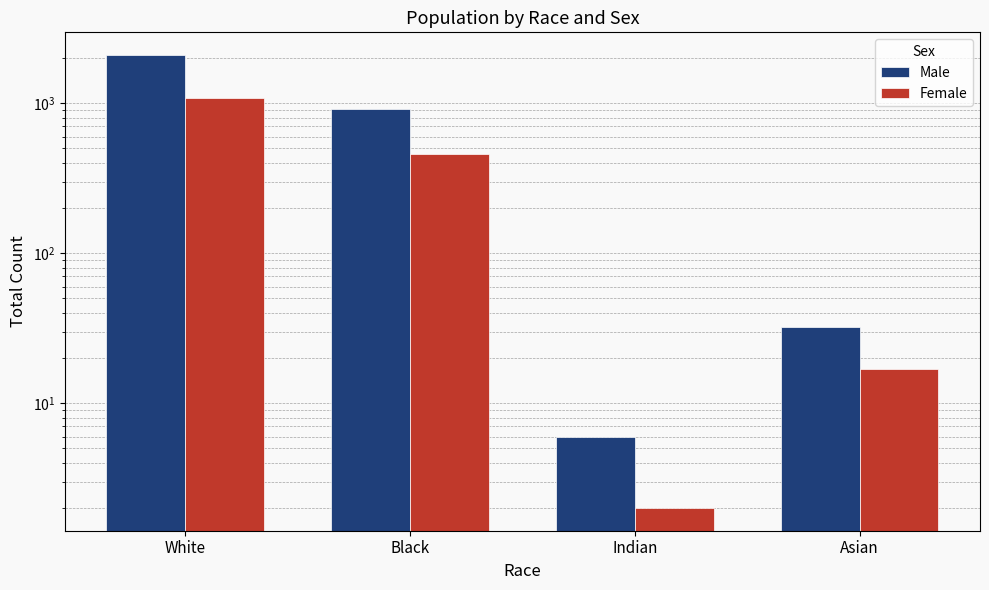

What position from the left is White?

1